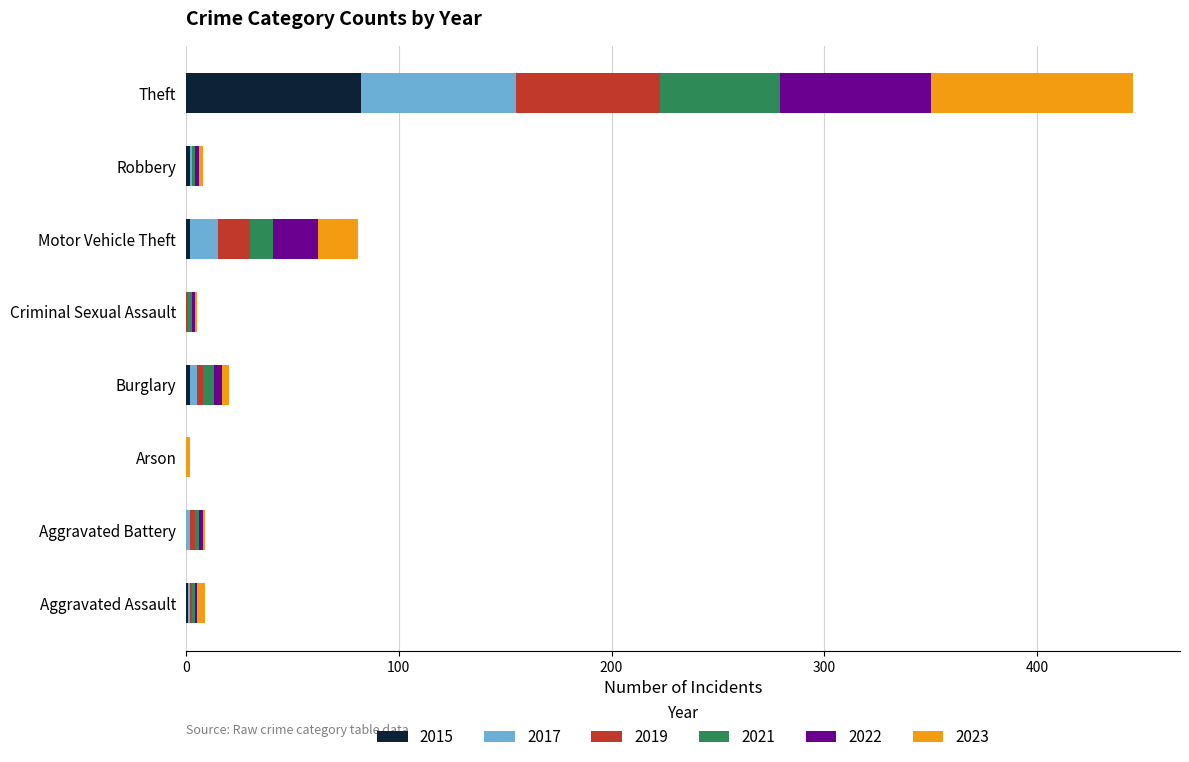

What is the total value across all series at Theft?

445